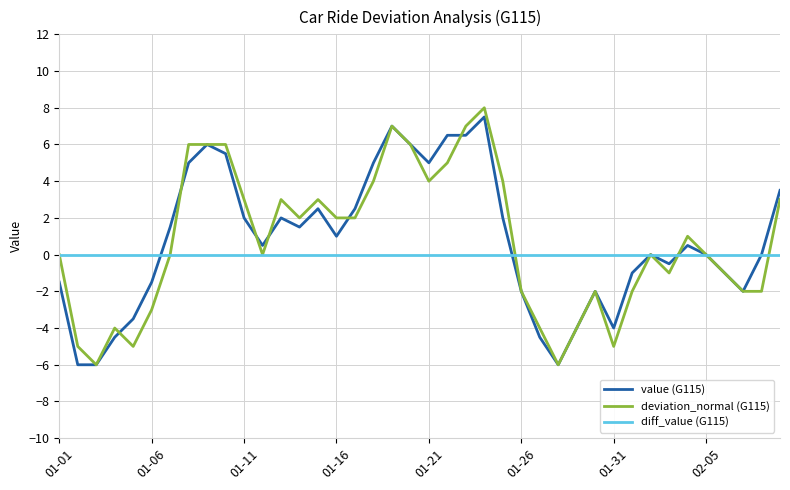

What is the greatest value displayed?

8.0